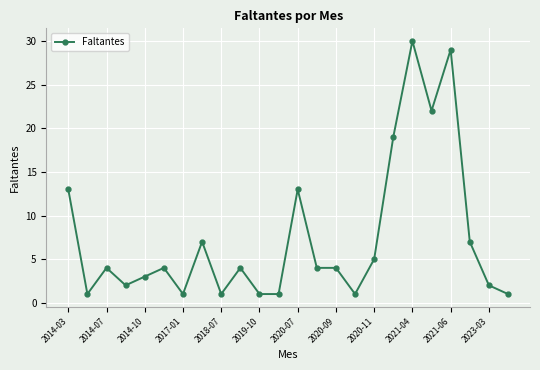

What is the value of the 13th point from the left?

13